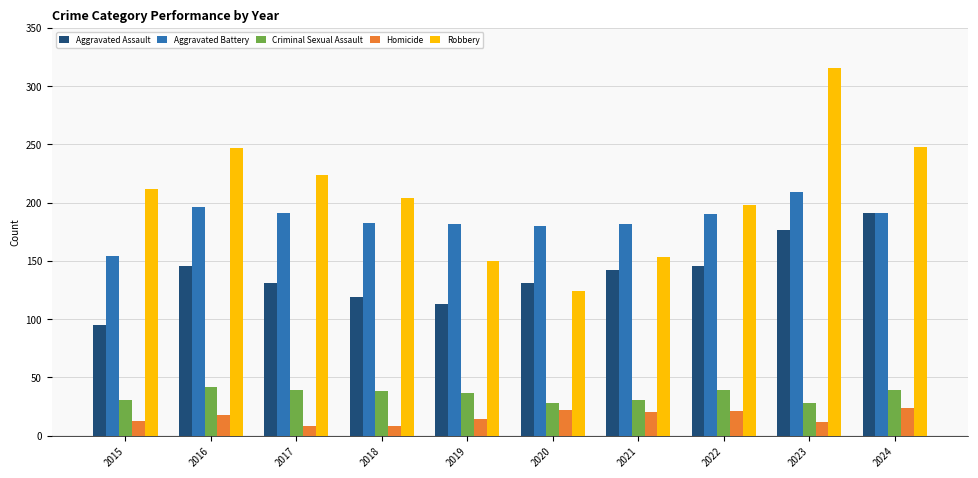

What is the highest value of the Homicide series?

24